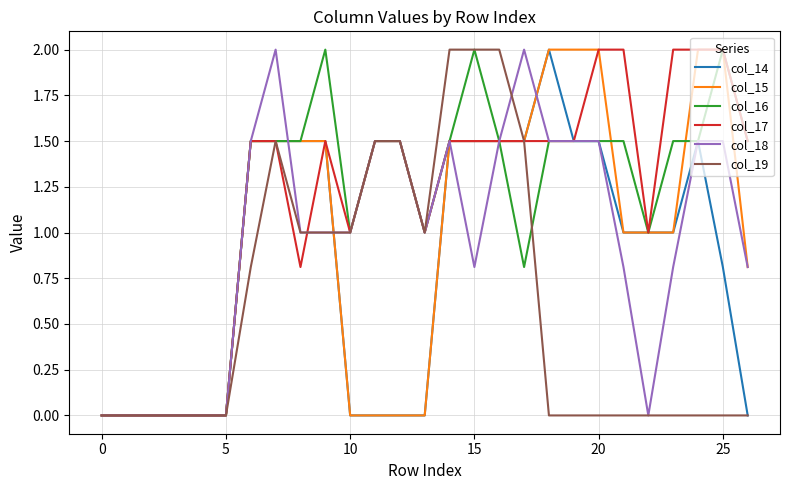

What is the greatest value displayed?

2.0